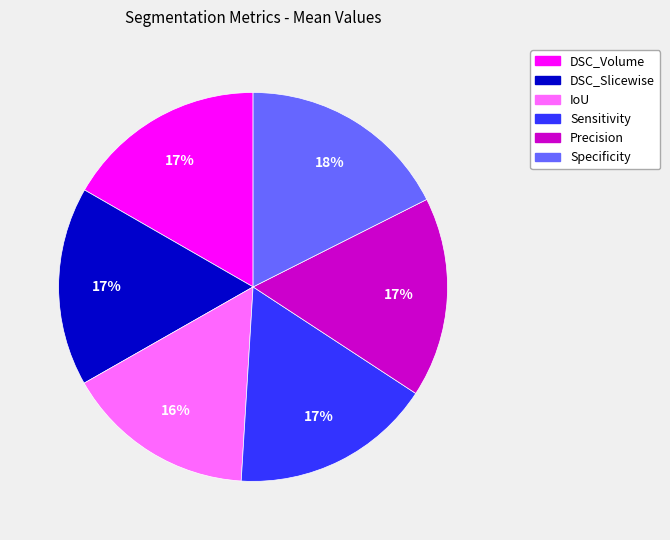

To the nearest percent, what is the average slice percentage?

17%